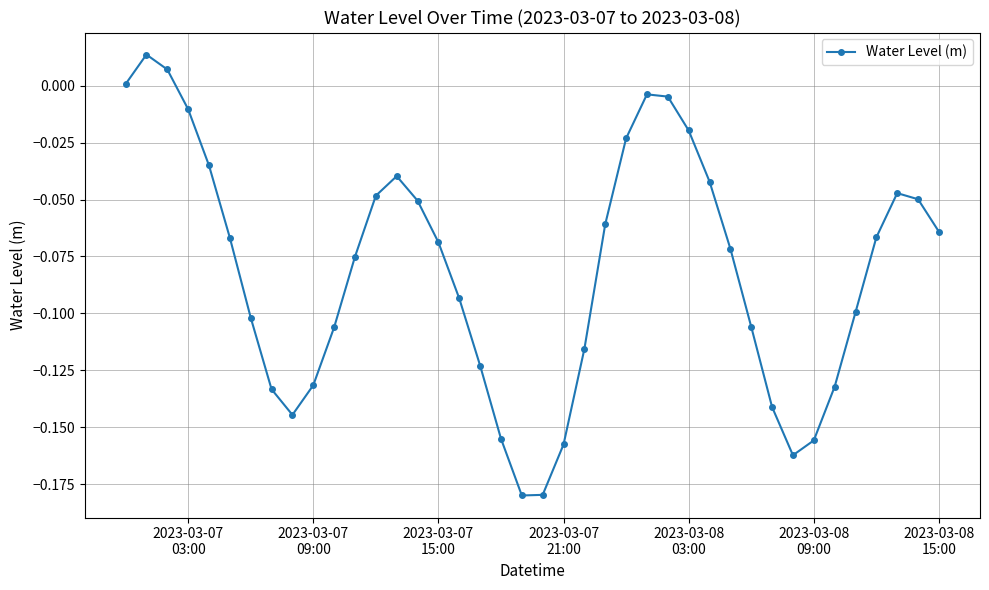

True or false: there are more than 2 points higher than both neighbors.

True